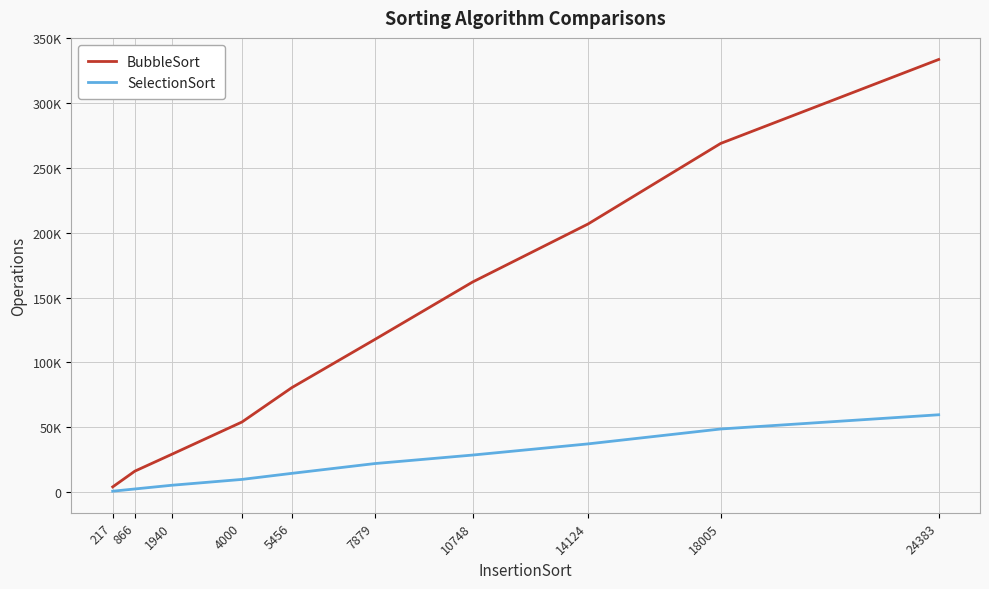

Which series has the largest total across all categories?

BubbleSort